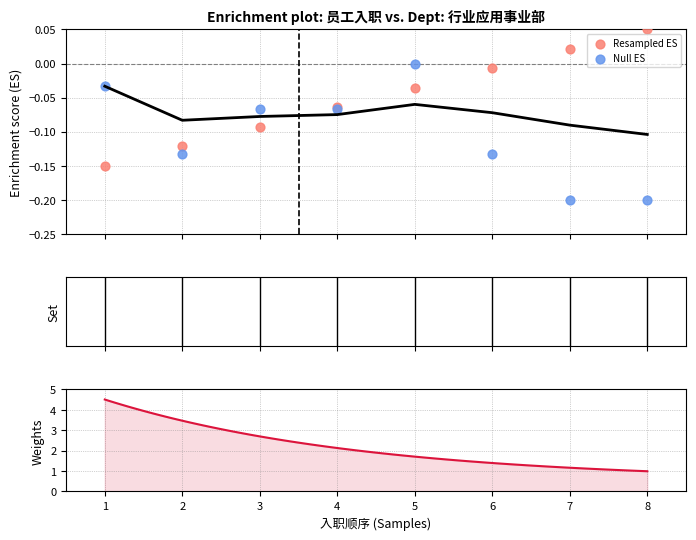

At how many categories does at least one series exceed 0?

2